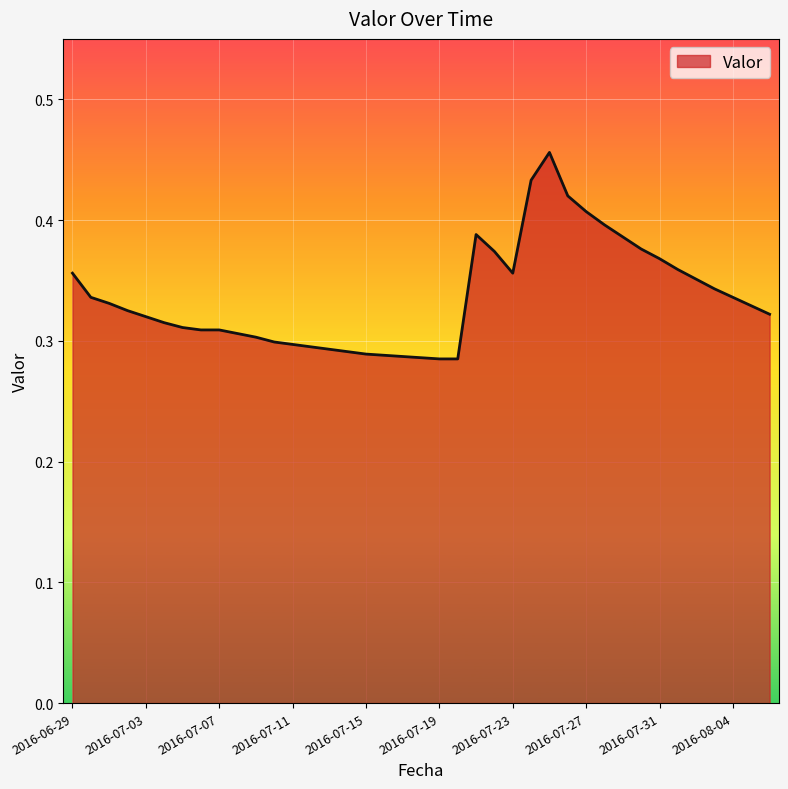

What is the sum of all values?

13.1